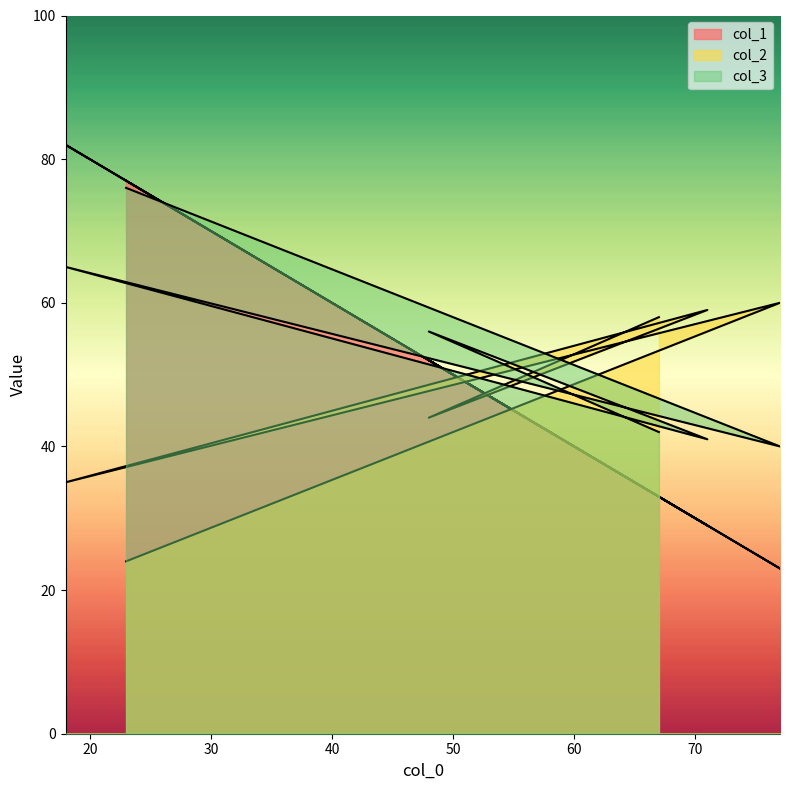

Which series changed the most between 71 and 18?

col_1